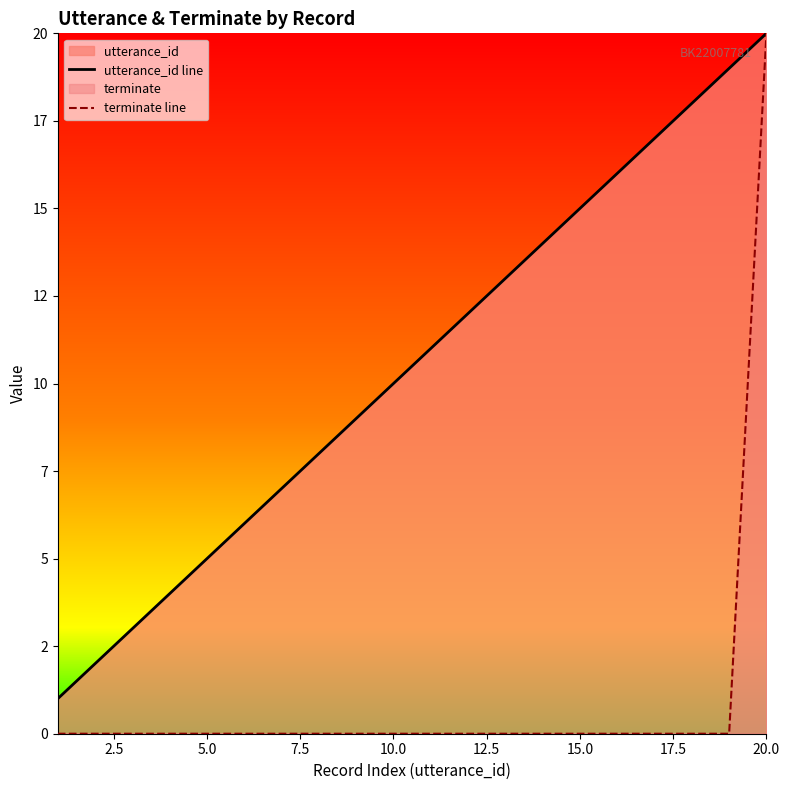

What is the greatest value displayed?

20